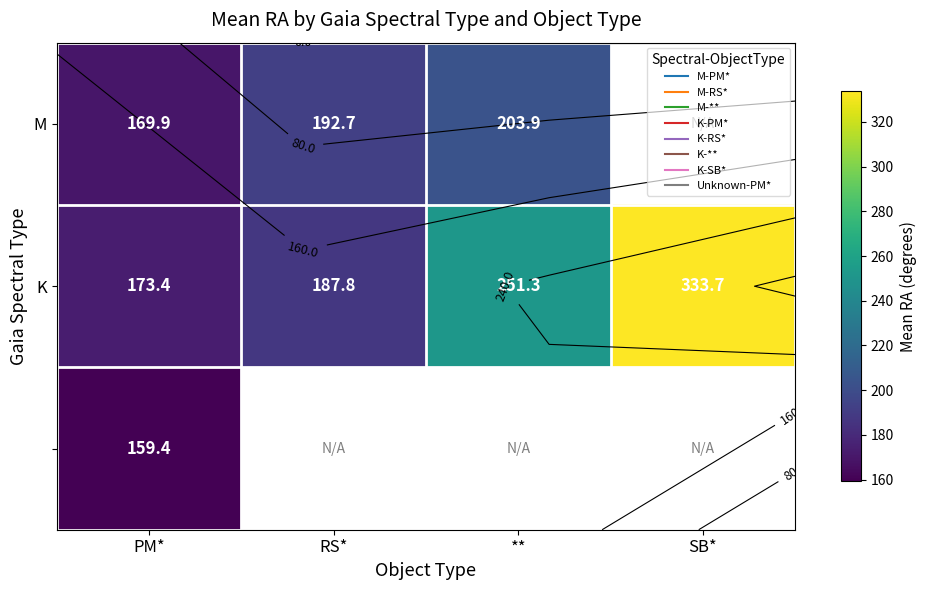

Between RS* and **, which series saw the biggest shift?

K